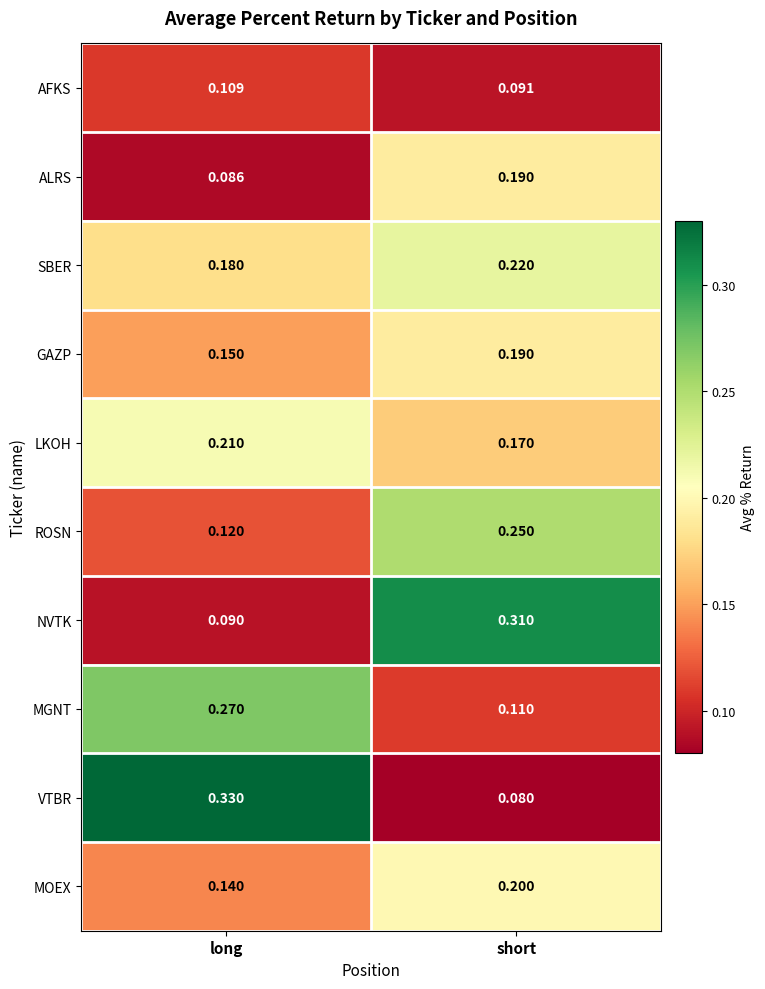

Which series has the widest spread of values?

VTBR